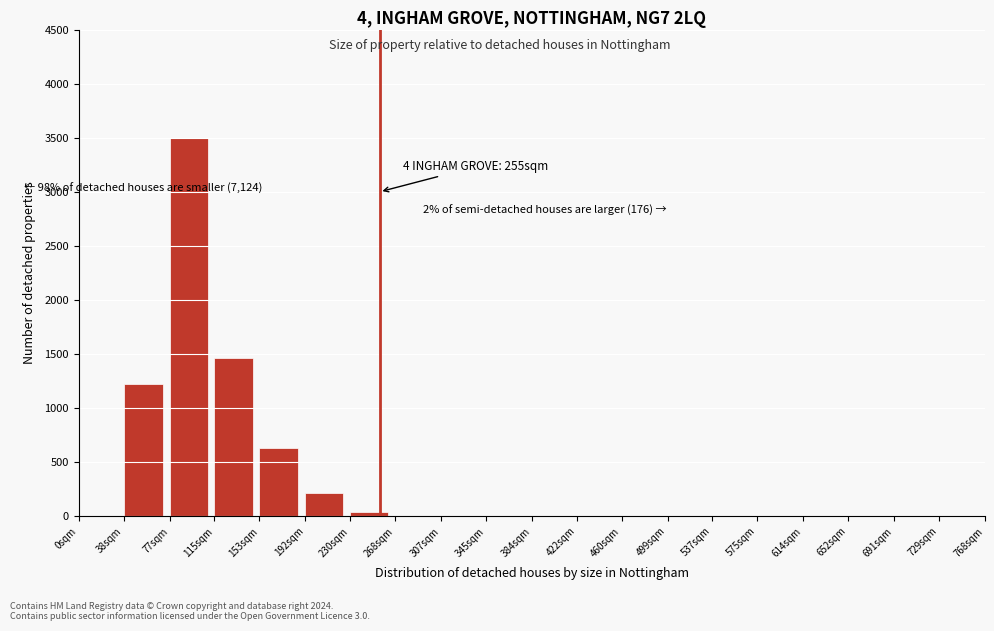

Reading left to right, transcribe all the data shown in this chart.

0sqm=0	38sqm=1226	77sqm=3500	115sqm=1461	153sqm=630	192sqm=212	230sqm=36	268sqm=0	307sqm=0	345sqm=0	384sqm=0	422sqm=0	460sqm=0	499sqm=0	537sqm=0	575sqm=0	614sqm=0	652sqm=0	691sqm=0	729sqm=0